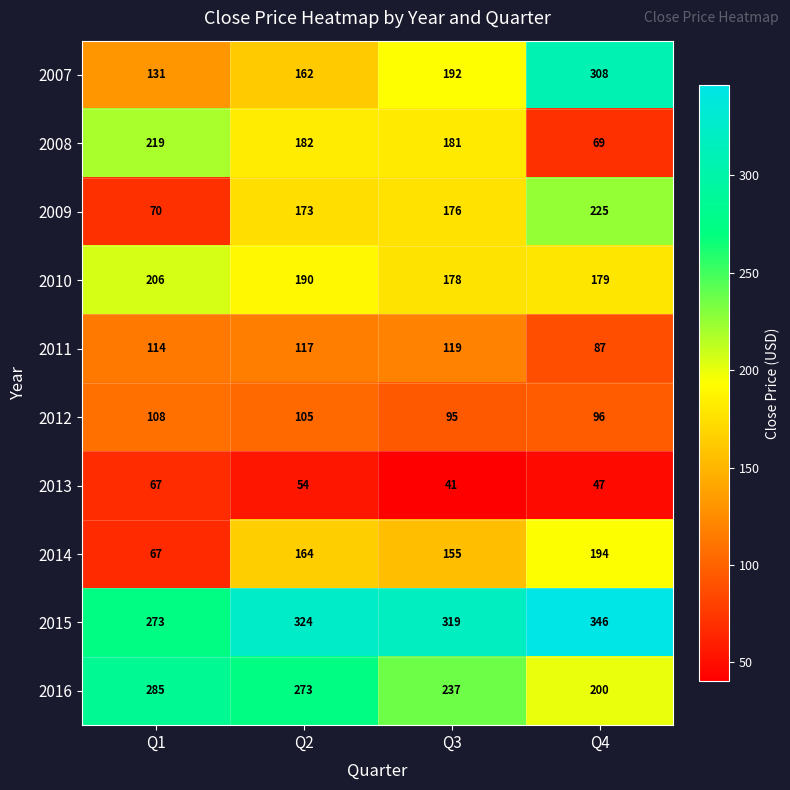

Which series has the largest total across all categories?

2015